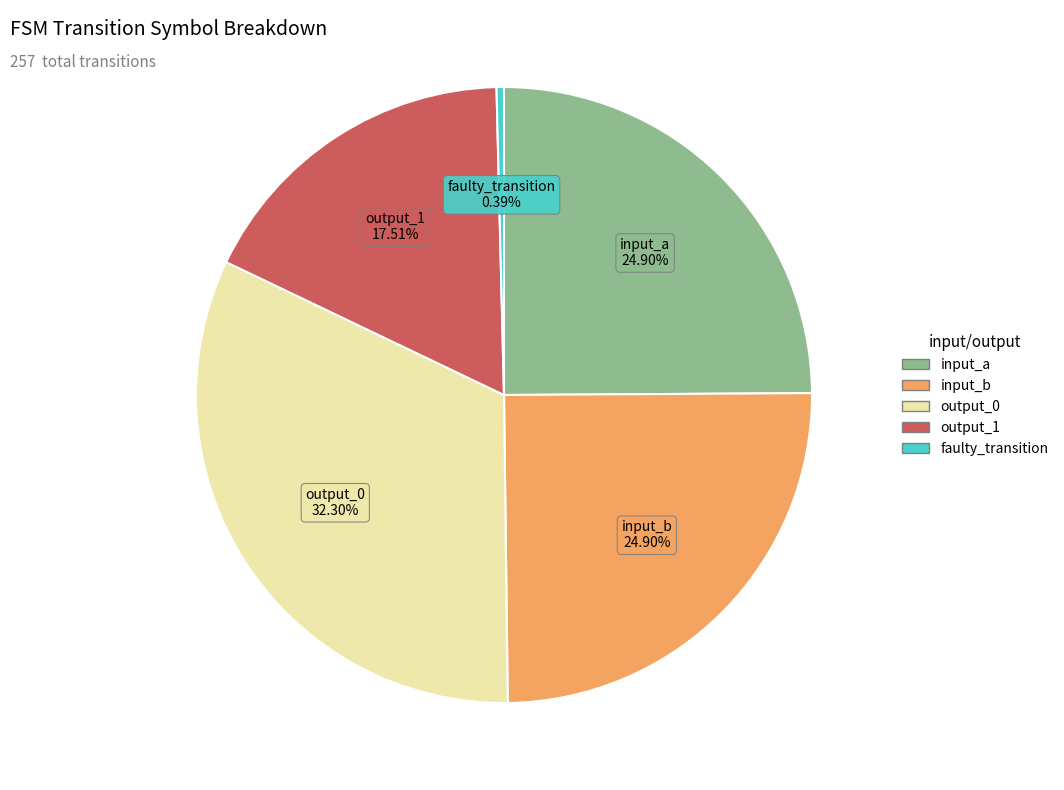

To the nearest percent, what percentage of the pie is output_0?

32%